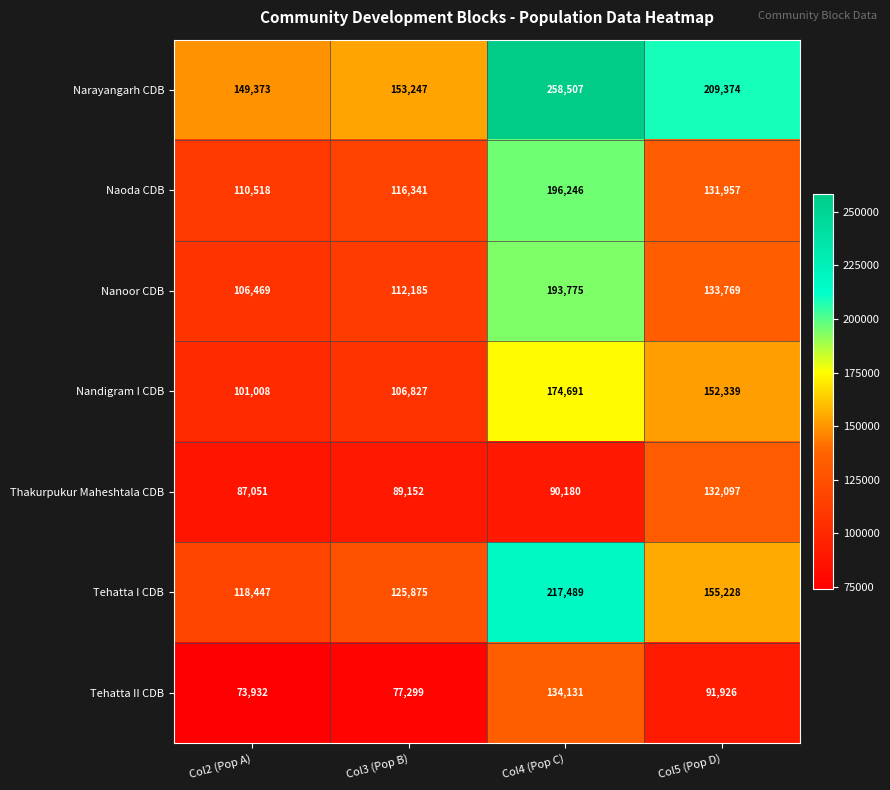

Reading left to right, list all the values displayed in this chart.

Narayangarh CDB: 149373	153247	258507	209374
Naoda CDB: 110518	116341	196246	131957
Nanoor CDB: 106469	112185	193775	133769
Nandigram I CDB: 101008	106827	174691	152339
Thakurpukur Maheshtala CDB: 87051	89152	90180	132097
Tehatta I CDB: 118447	125875	217489	155228
Tehatta II CDB: 73932	77299	134131	91926